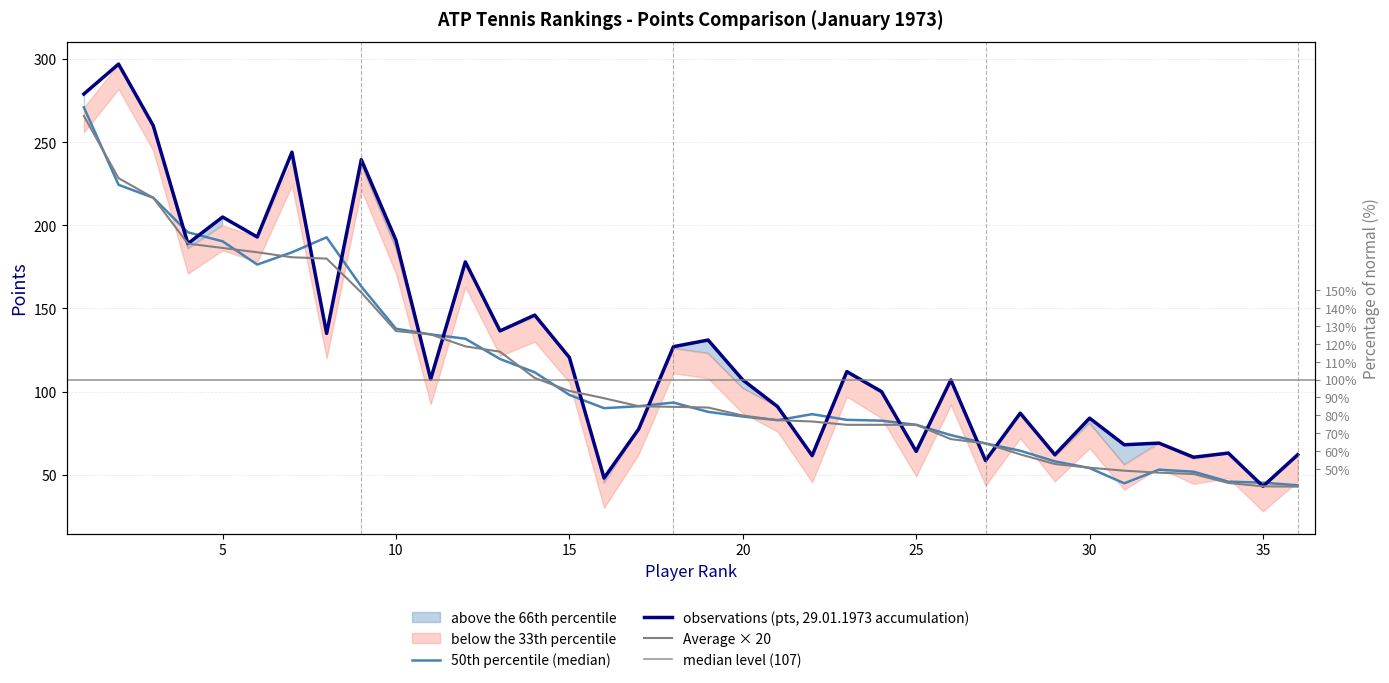

At which label does Points 22.01.1973 reach its minimum?

35